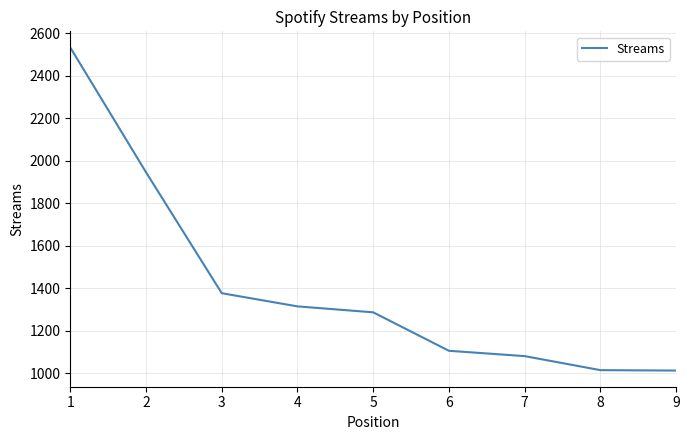

What is the average value?

1408